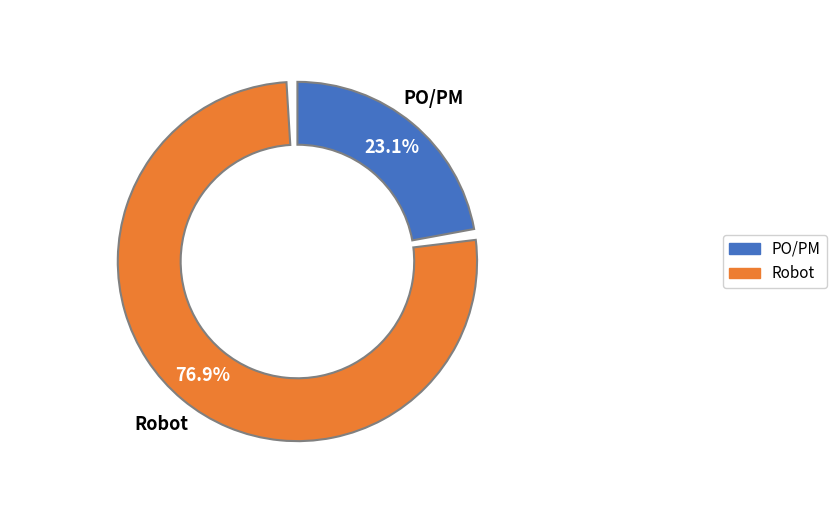

Is there a majority slice in this chart?

Yes